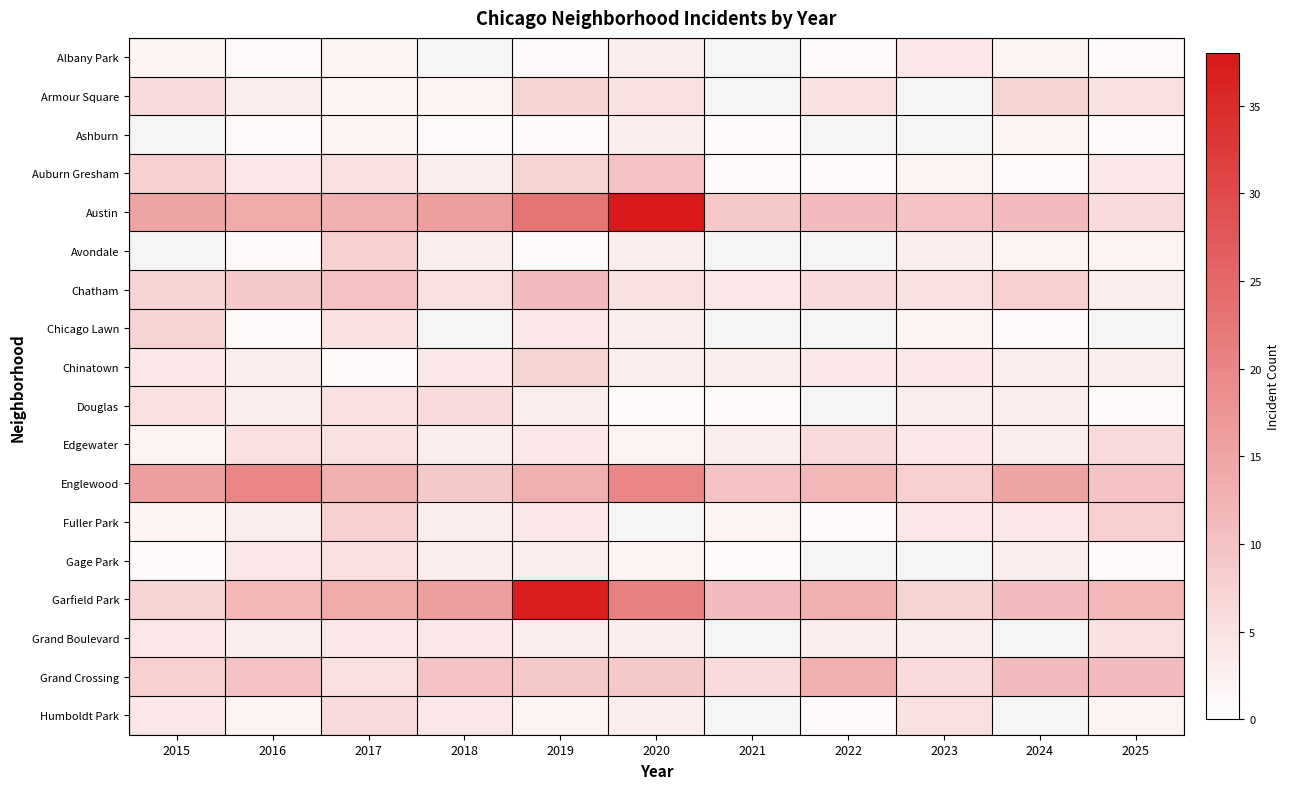

Is it true that Edgewater equals 7.1 at 2017?

False